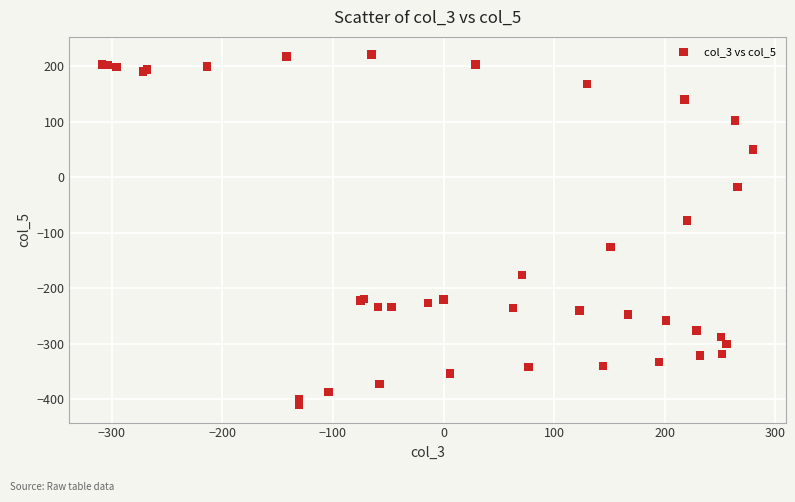

What Y value in the scatter plot is closest to -94?

-78